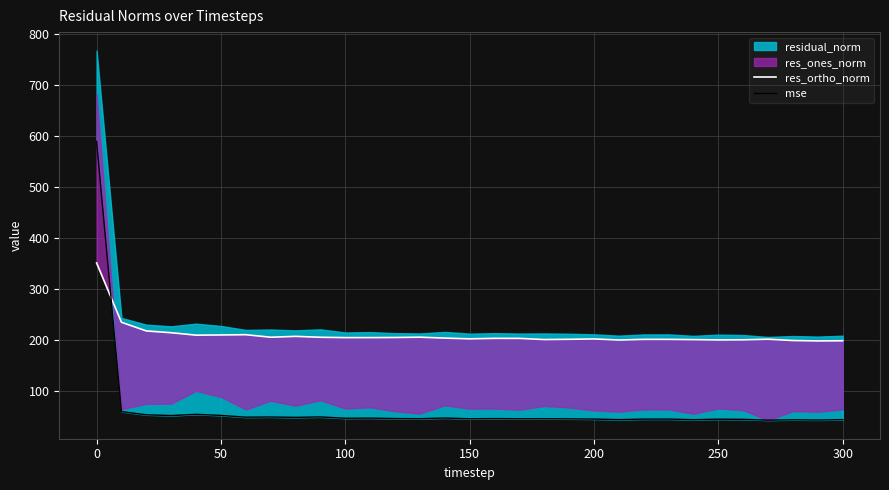

Reading left to right, list all the values displayed in this chart.

res_ortho_norm: 350.8	234.4	217.4	213.9	209.1	209.5	210.0	205.1	206.8	205.0	204.3	204.3	204.5	205.2	203.4	201.9	202.9	202.8	200.5	201.0	201.7	199.6	200.9	200.9	200.4	199.8	200.0	201.2	198.6	197.8	198.1
mse: 589.4	59.0	52.8	51.3	53.7	51.6	48.1	48.5	47.7	48.6	46.0	46.3	45.4	45.1	46.4	45.0	45.4	45.1	45.1	44.9	44.4	43.3	44.3	44.4	43.2	44.2	43.8	42.2	43.0	42.6	43.3